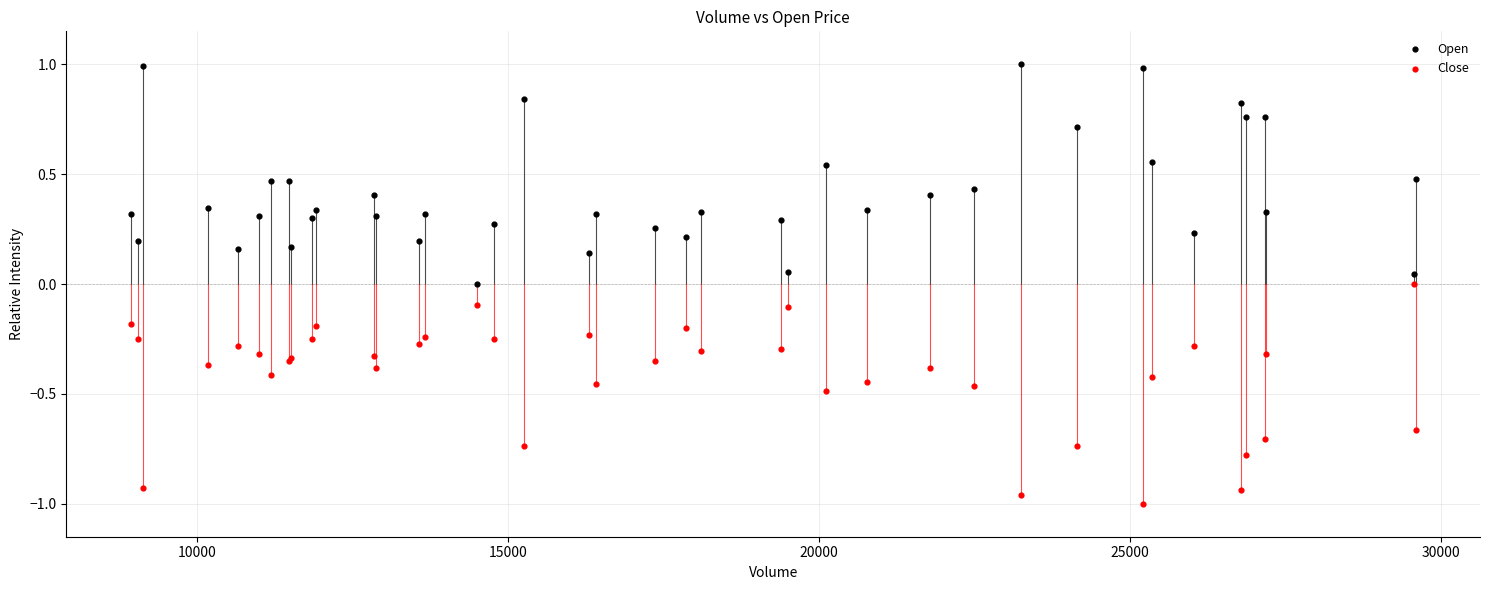

Which series reaches the maximum Y coordinate?

Open